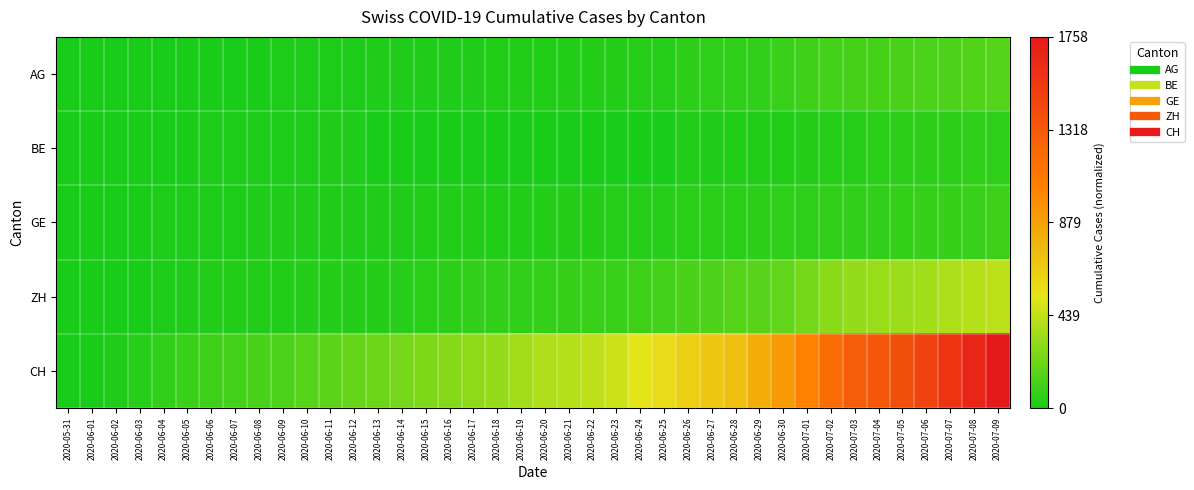

Reading left to right, list all the values displayed in this chart.

AG: 2020-05-31=0.0	2020-06-01=0.0	2020-06-02=0.0	2020-06-03=0.0	2020-06-04=0.0	2020-06-05=0.0	2020-06-06=0.0	2020-06-07=0.0	2020-06-08=0.0	2020-06-09=0.0	2020-06-10=0.0	2020-06-11=0.0	2020-06-12=0.0	2020-06-13=0.0	2020-06-14=0.0	2020-06-15=0.0	2020-06-16=0.0	2020-06-17=0.0	2020-06-18=0.0	2020-06-19=0.0	2020-06-20=0.0	2020-06-21=0.0	2020-06-22=0.0	2020-06-23=0.0	2020-06-24=0.0	2020-06-25=0.0	2020-06-26=0.0	2020-06-27=0.0	2020-06-28=0.0	2020-06-29=0.0	2020-06-30=0.1	2020-07-01=0.1	2020-07-02=0.1	2020-07-03=0.1	2020-07-04=0.1	2020-07-05=0.1	2020-07-06=0.1	2020-07-07=0.1	2020-07-08=0.1	2020-07-09=0.1
BE: 2020-05-31=0.0	2020-06-01=0.0	2020-06-02=0.0	2020-06-03=0.0	2020-06-04=0.0	2020-06-05=0.0	2020-06-06=0.0	2020-06-07=0.0	2020-06-08=0.0	2020-06-09=0.0	2020-06-10=0.0	2020-06-11=0.0	2020-06-12=0.0	2020-06-13=0.0	2020-06-14=0.0	2020-06-15=0.0	2020-06-16=0.0	2020-06-17=0.0	2020-06-18=0.0	2020-06-19=0.0	2020-06-20=0.0	2020-06-21=0.0	2020-06-22=0.0	2020-06-23=0.0	2020-06-24=0.0	2020-06-25=0.0	2020-06-26=0.0	2020-06-27=0.0	2020-06-28=0.0	2020-06-29=0.0	2020-06-30=0.0	2020-07-01=0.0	2020-07-02=0.0	2020-07-03=0.0	2020-07-04=0.0	2020-07-05=0.0	2020-07-06=0.0	2020-07-07=0.0	2020-07-08=0.0	2020-07-09=0.0
GE: 2020-05-31=0.0	2020-06-01=0.0	2020-06-02=0.0	2020-06-03=0.0	2020-06-04=0.0	2020-06-05=0.0	2020-06-06=0.0	2020-06-07=0.0	2020-06-08=0.0	2020-06-09=0.0	2020-06-10=0.0	2020-06-11=0.0	2020-06-12=0.0	2020-06-13=0.0	2020-06-14=0.0	2020-06-15=0.0	2020-06-16=0.0	2020-06-17=0.0	2020-06-18=0.0	2020-06-19=0.0	2020-06-20=0.0	2020-06-21=0.0	2020-06-22=0.0	2020-06-23=0.0	2020-06-24=0.0	2020-06-25=0.0	2020-06-26=0.0	2020-06-27=0.0	2020-06-28=0.0	2020-06-29=0.0	2020-06-30=0.0	2020-07-01=0.0	2020-07-02=0.0	2020-07-03=0.0	2020-07-04=0.0	2020-07-05=0.0	2020-07-06=0.0	2020-07-07=0.0	2020-07-08=0.0	2020-07-09=0.1
ZH: 2020-05-31=0.0	2020-06-01=0.0	2020-06-02=0.0	2020-06-03=0.0	2020-06-04=0.0	2020-06-05=0.0	2020-06-06=0.0	2020-06-07=0.0	2020-06-08=0.0	2020-06-09=0.0	2020-06-10=0.0	2020-06-11=0.0	2020-06-12=0.0	2020-06-13=0.0	2020-06-14=0.0	2020-06-15=0.0	2020-06-16=0.0	2020-06-17=0.0	2020-06-18=0.0	2020-06-19=0.0	2020-06-20=0.0	2020-06-21=0.0	2020-06-22=0.0	2020-06-23=0.0	2020-06-24=0.1	2020-06-25=0.1	2020-06-26=0.1	2020-06-27=0.1	2020-06-28=0.1	2020-06-29=0.1	2020-06-30=0.1	2020-07-01=0.1	2020-07-02=0.2	2020-07-03=0.2	2020-07-04=0.2	2020-07-05=0.2	2020-07-06=0.2	2020-07-07=0.2	2020-07-08=0.2	2020-07-09=0.2
CH: 2020-05-31=0.0	2020-06-01=0.0	2020-06-02=0.0	2020-06-03=0.0	2020-06-04=0.0	2020-06-05=0.0	2020-06-06=0.1	2020-06-07=0.1	2020-06-08=0.1	2020-06-09=0.1	2020-06-10=0.1	2020-06-11=0.1	2020-06-12=0.1	2020-06-13=0.1	2020-06-14=0.1	2020-06-15=0.1	2020-06-16=0.2	2020-06-17=0.2	2020-06-18=0.2	2020-06-19=0.2	2020-06-20=0.2	2020-06-21=0.2	2020-06-22=0.2	2020-06-23=0.3	2020-06-24=0.3	2020-06-25=0.3	2020-06-26=0.4	2020-06-27=0.4	2020-06-28=0.4	2020-06-29=0.5	2020-06-30=0.5	2020-07-01=0.6	2020-07-02=0.7	2020-07-03=0.7	2020-07-04=0.8	2020-07-05=0.8	2020-07-06=0.8	2020-07-07=0.9	2020-07-08=0.9	2020-07-09=1.0